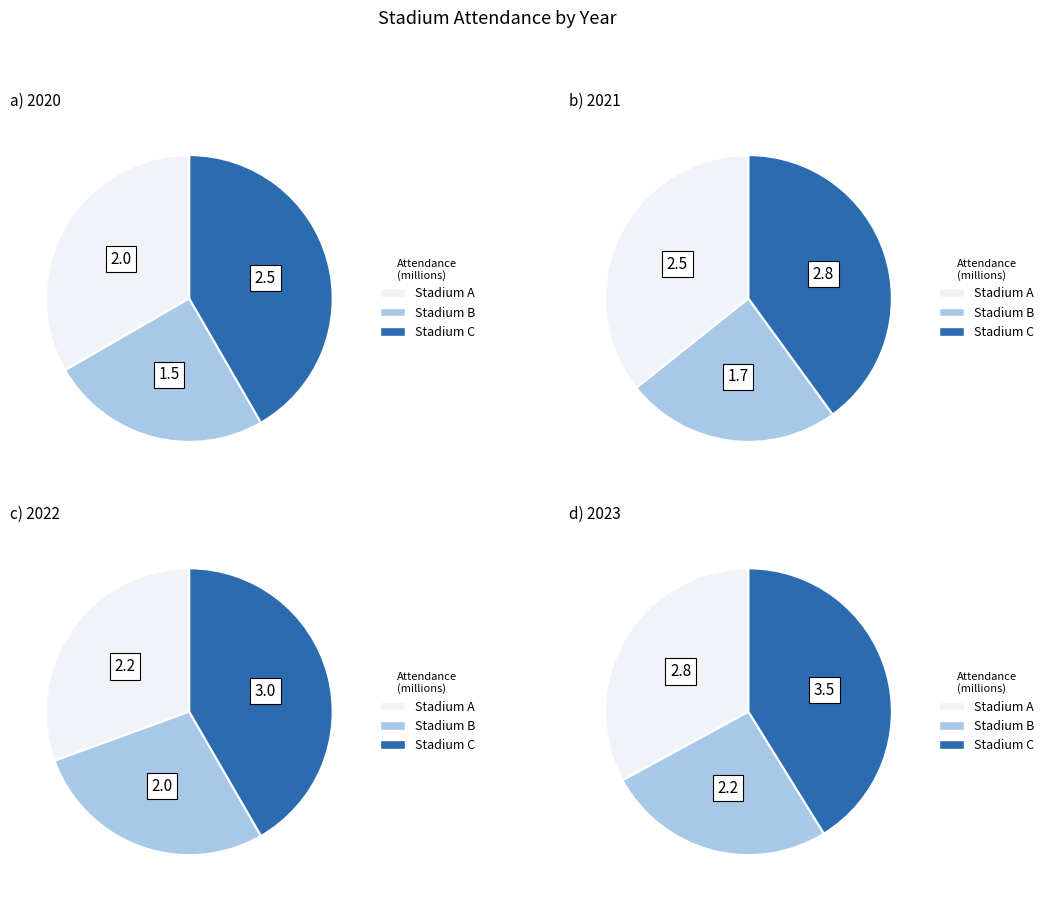

The Stadium B slice represents 26% of the pie. True or false?

True